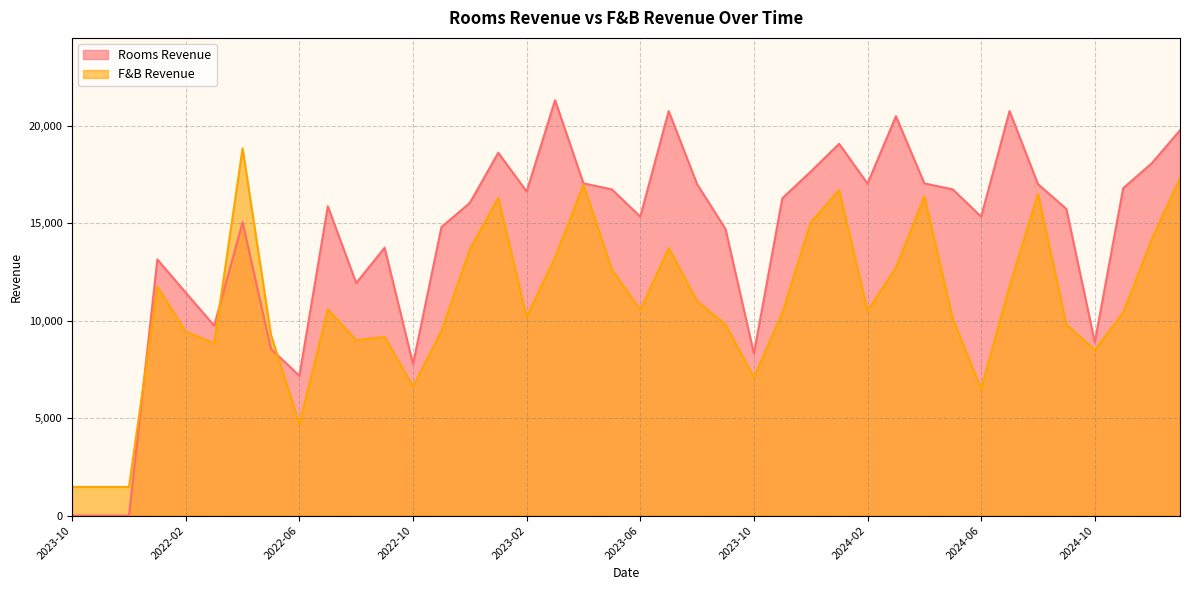

Reading left to right, extract all data points from this chart.

Rooms Revenue: 2023-10=0.0	2023-11=0.0	2023-12=0.0	2022-01=13136.9	2022-02=11430.5	2022-03=9742.6	2022-04=15043.8	2022-05=8546.2	2022-06=7171.4	2022-07=15865.0	2022-08=11925.8	2022-09=13738.0	2022-10=7765.7	2022-11=14796.3	2022-12=16039.1	2023-01=18610.0	2023-02=16622.1	2023-03=21306.4	2023-04=17039.4	2023-05=16731.5	2023-06=15332.0	2023-07=20746.4	2023-08=17000.0	2023-09=14699.7	2023-10=8309.3	2023-11=16275.9	2023-12=17643.0	2024-01=19069.5	2024-02=17027.5	2024-03=20486.9	2024-04=17039.4	2024-05=16731.5	2024-06=15332.0	2024-07=20746.4	2024-08=17000.0	2024-09=15728.7	2024-10=8891.0	2024-11=16792.6	2024-12=18063.1	2025-01=19758.8
F&B Revenue: 2023-10=1468.0	2023-11=1468.0	2023-12=1468.0	2022-01=11744.2	2022-02=9433.3	2022-03=8833.1	2022-04=18834.6	2022-05=9258.3	2022-06=4703.3	2022-07=10576.6	2022-08=8996.7	2022-09=9158.7	2022-10=6615.2	2022-11=9459.9	2022-12=13663.0	2023-01=16288.5	2023-02=10187.7	2023-03=13240.7	2023-04=16971.3	2023-05=12622.0	2023-06=10544.8	2023-07=13725.6	2023-08=11000.0	2023-09=9799.8	2023-10=7078.3	2023-11=10405.9	2023-12=15029.2	2024-01=16695.7	2024-02=10501.2	2024-03=12711.1	2024-04=16372.4	2024-05=10097.6	2024-06=6489.1	2024-07=11764.8	2024-08=16500.0	2024-09=9799.8	2024-10=8494.0	2024-11=10405.9	2024-12=14145.2	2025-01=17306.5